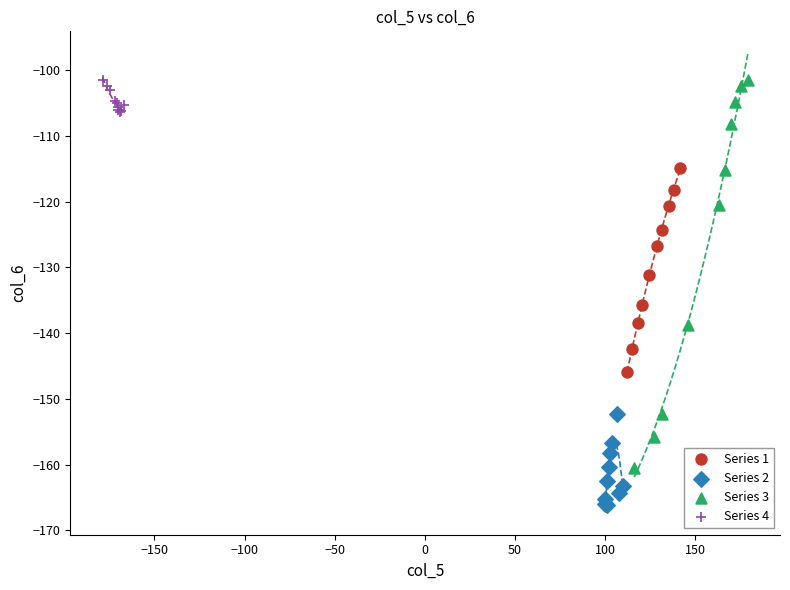

Which series reaches the minimum Y coordinate?

Series 2